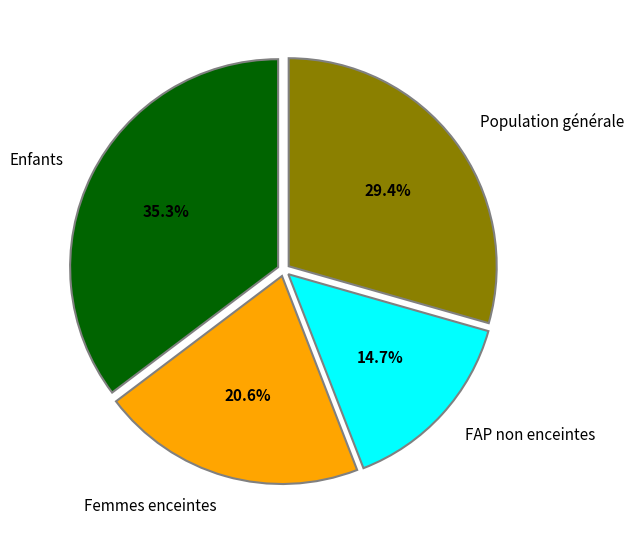

Which category has the biggest portion of the pie?

Enfants